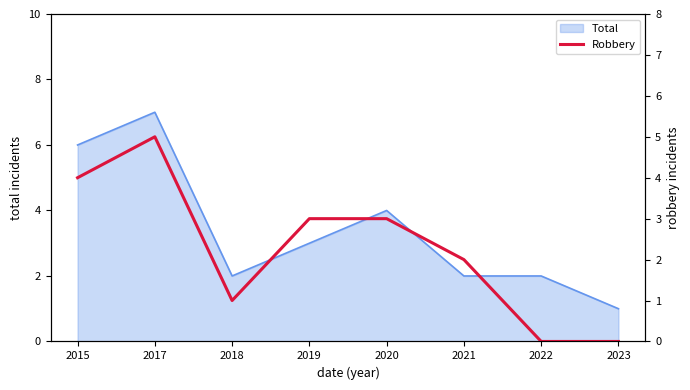

The Total series shows 7 at 2017. True or false?

True